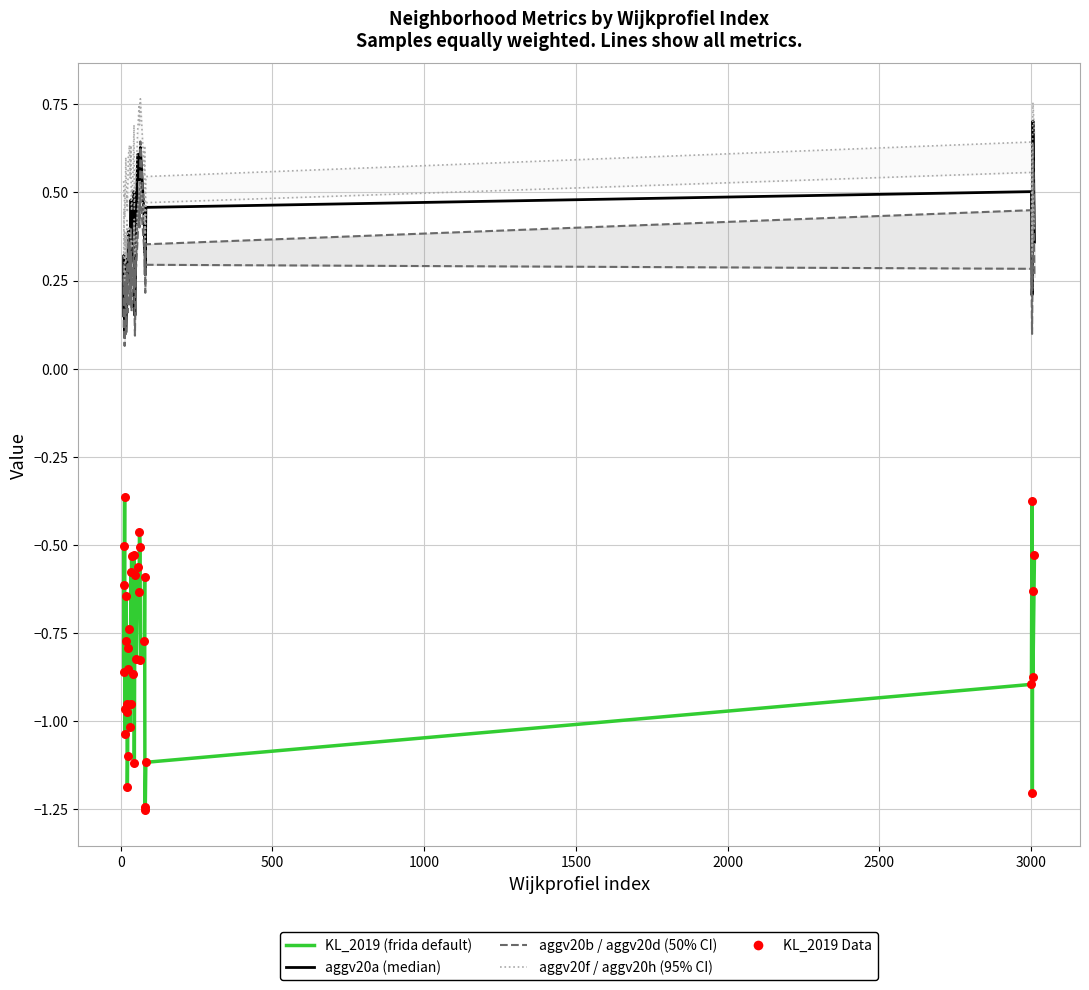

Which series reaches the maximum Y coordinate?

aggv20h